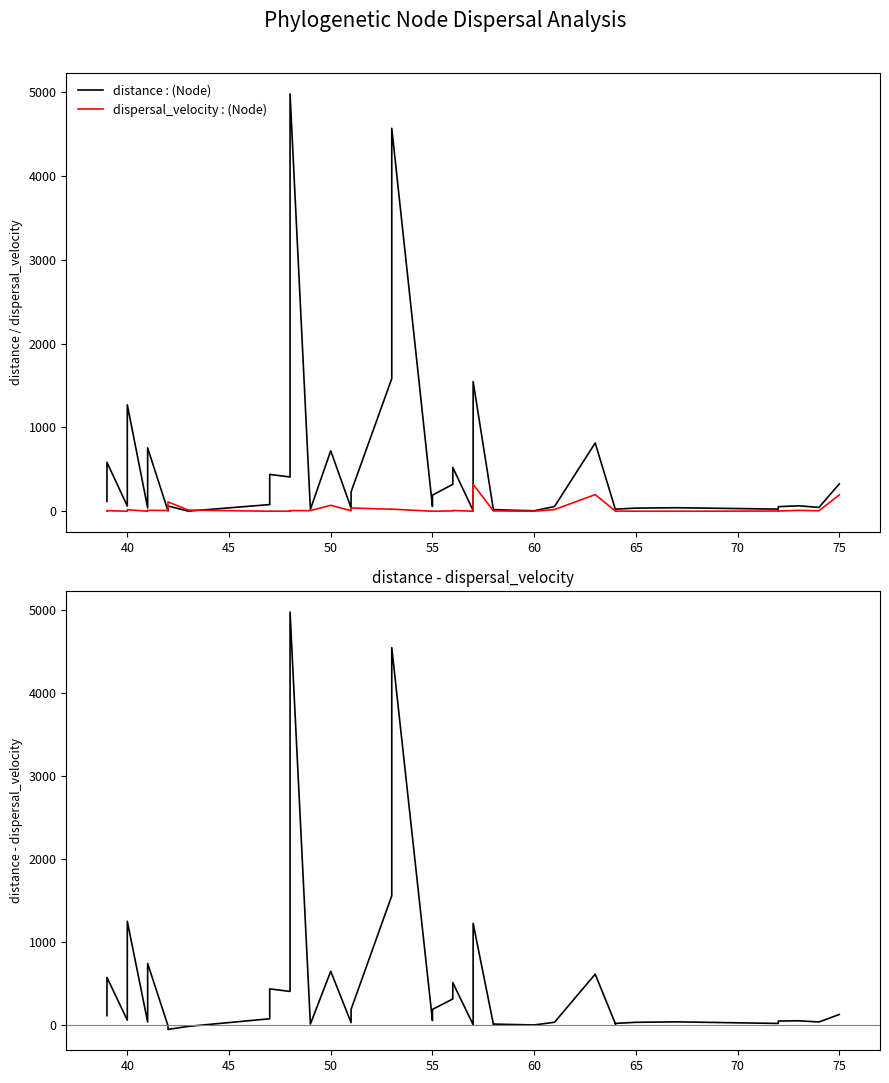

What is the value of the distance : (Node) point at the 31st from the left?

814.9